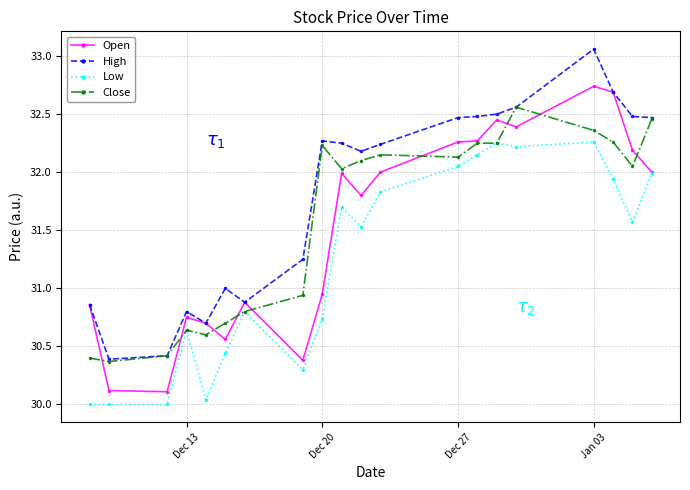

True or false: High has more than 0 interior local peaks.

True